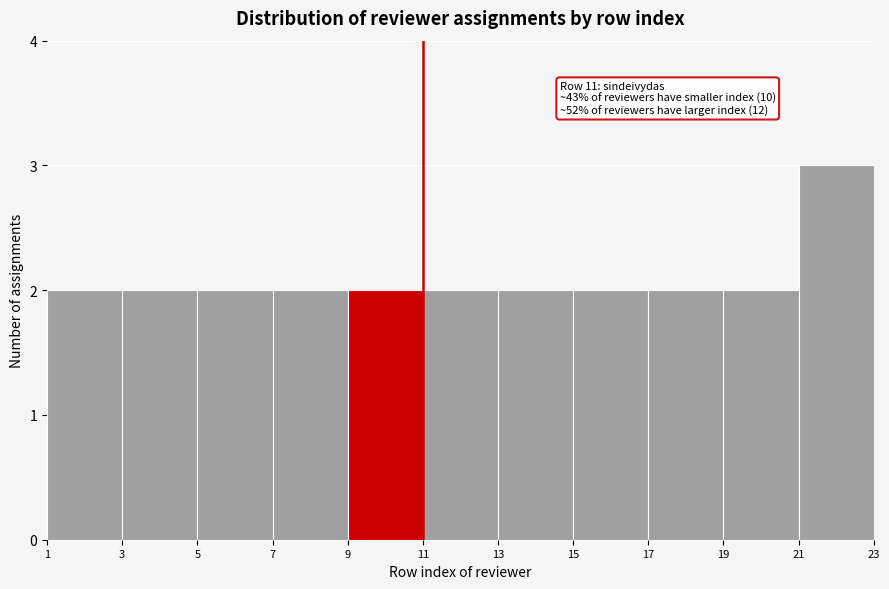

Over which range of the x-axis is the bar tallest?

21 to 23